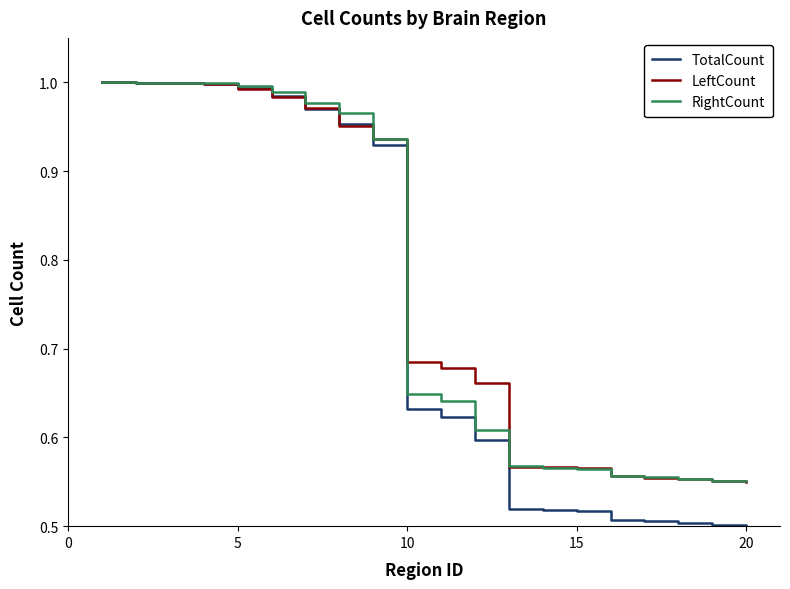

What is the average value of the LeftCount series?

0.8